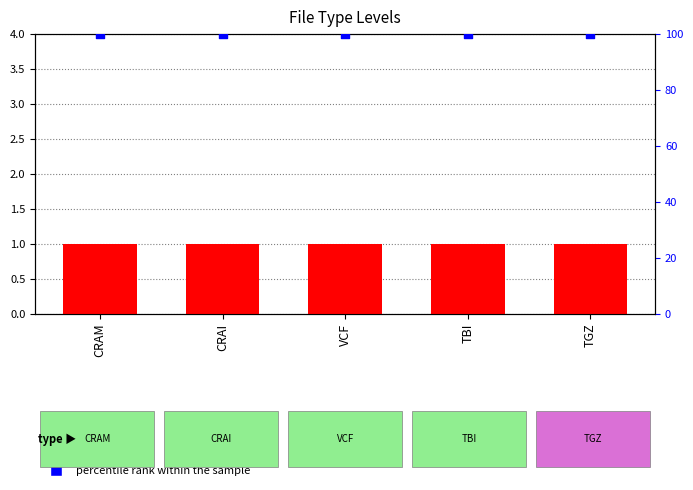

Which series has the widest spread of Y values?

count